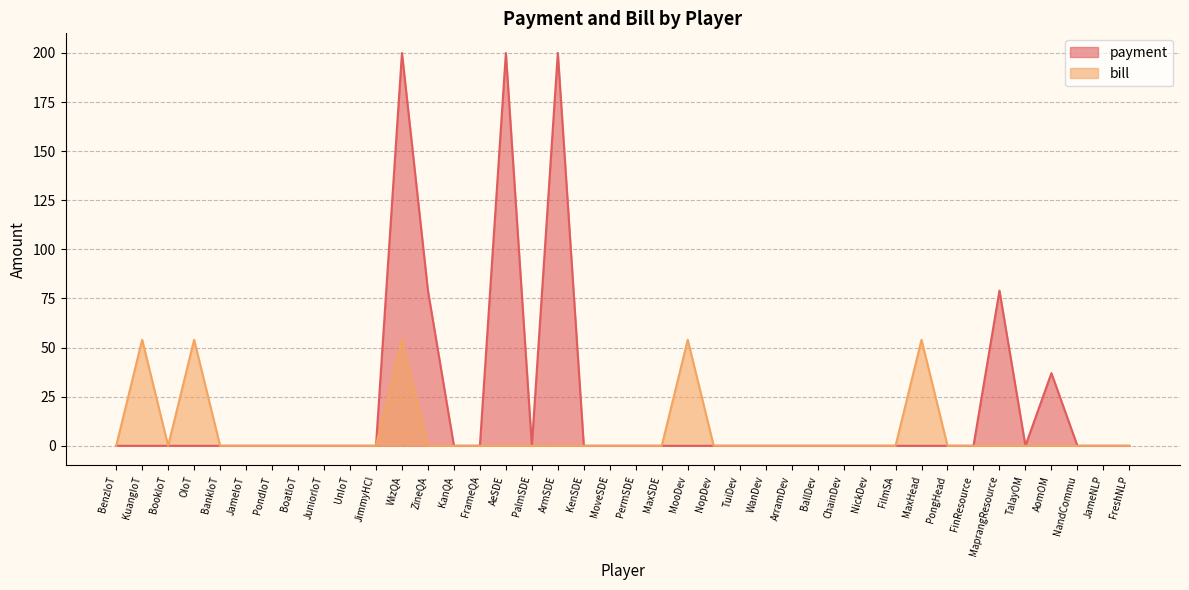

Is the value of payment at MaxSDE greater than the value of bill at AomOM?

No